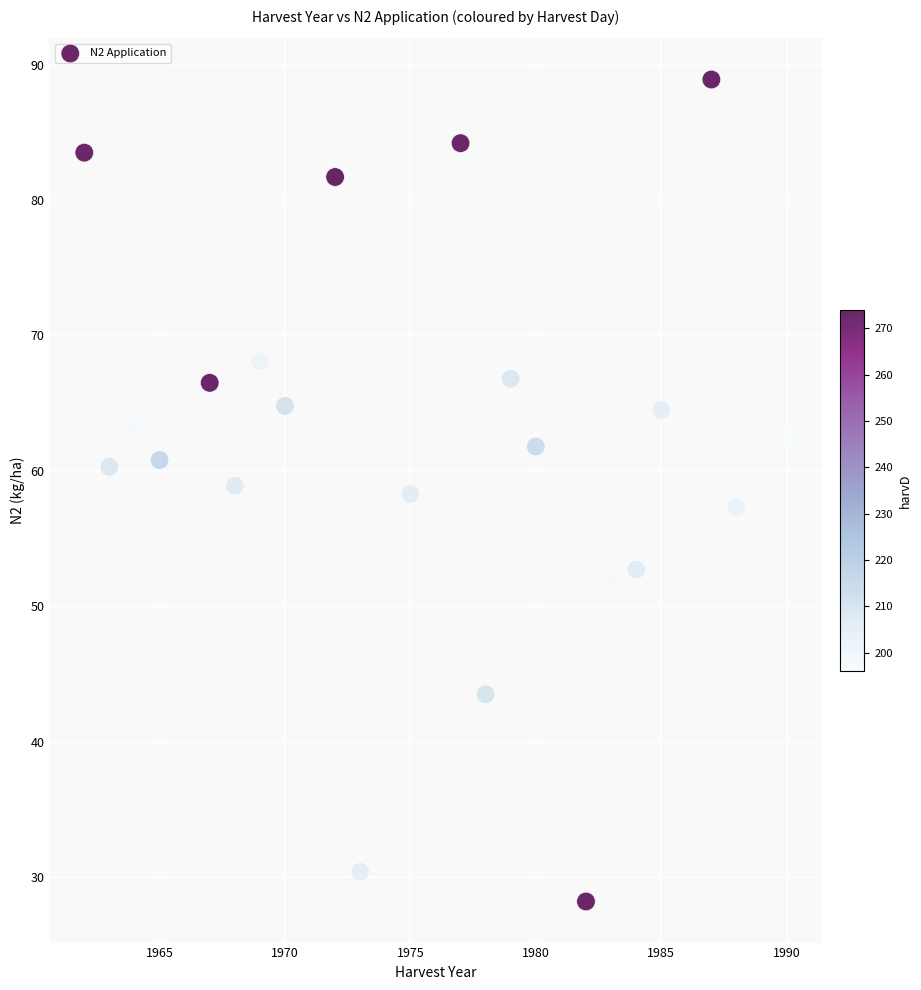

What is the range of X values (max minus min)?

28.0